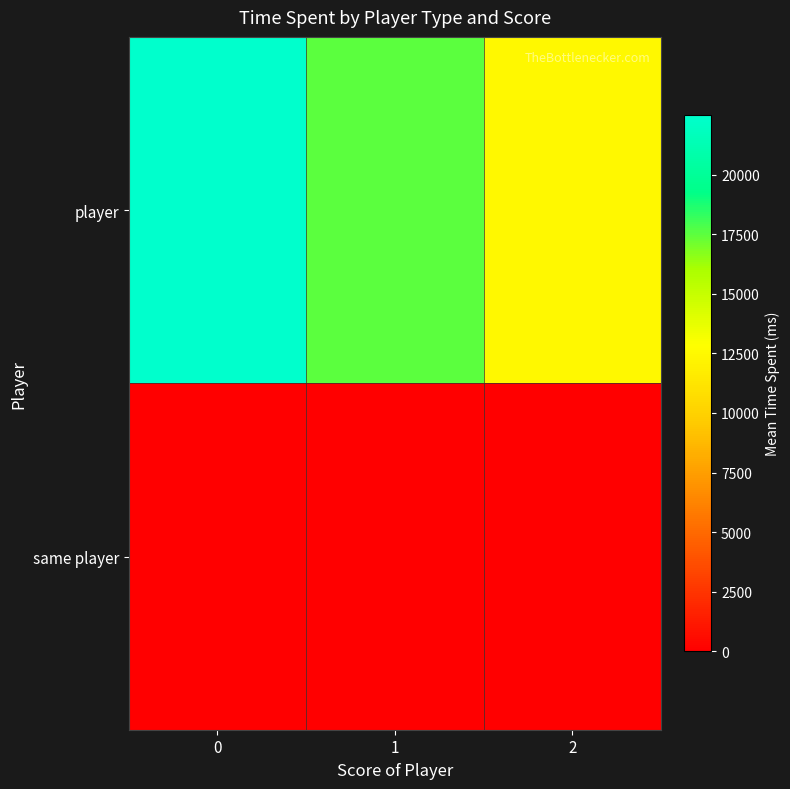

Which series has the widest spread of values?

player